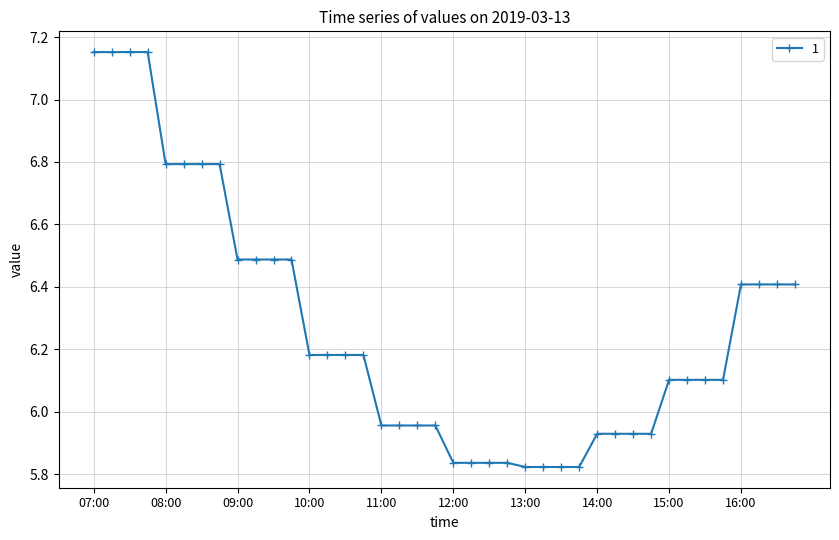

Is this an area chart (filled region under the line)?

No